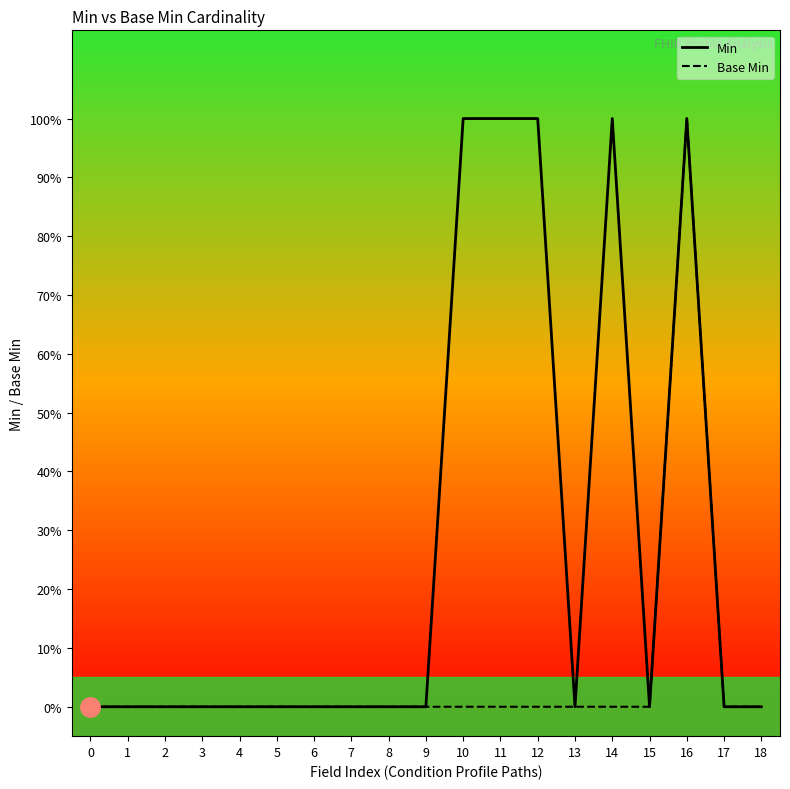

The value of Min at 13 is 1. True or false?

False